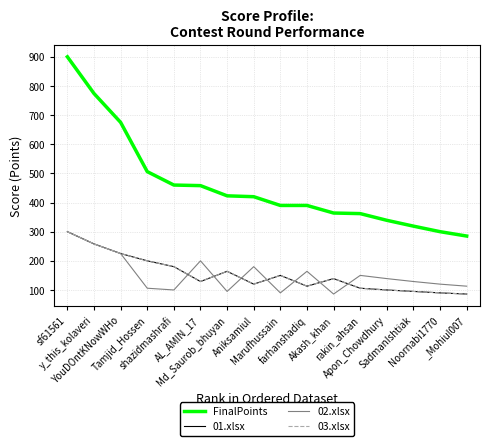

Where does the 01.xlsx series first go above 139?

sf61561